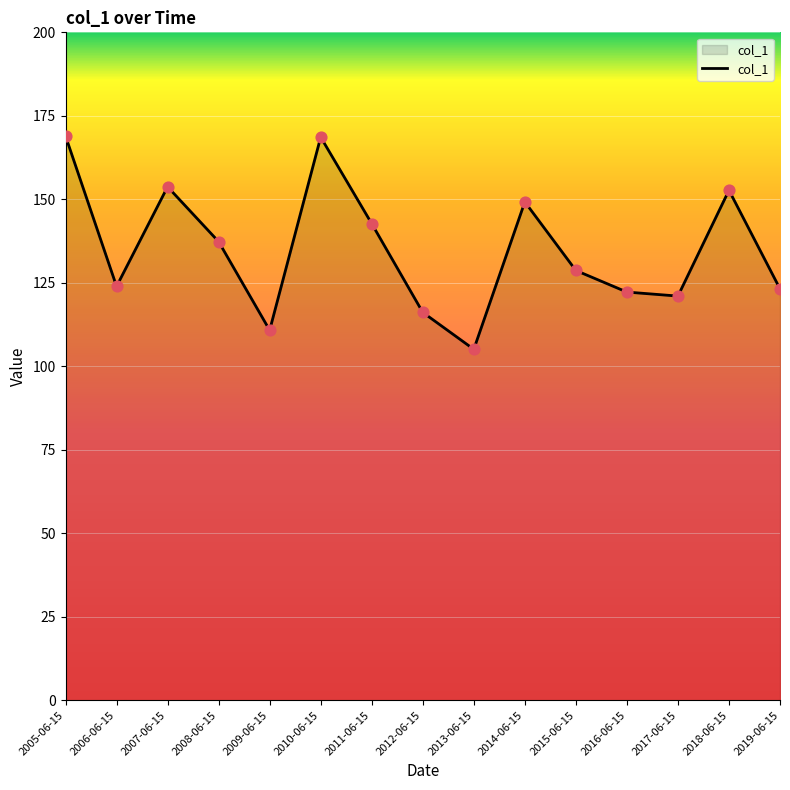

What is the change in value from 2011-06-15 to 2013-06-15?

-37.6